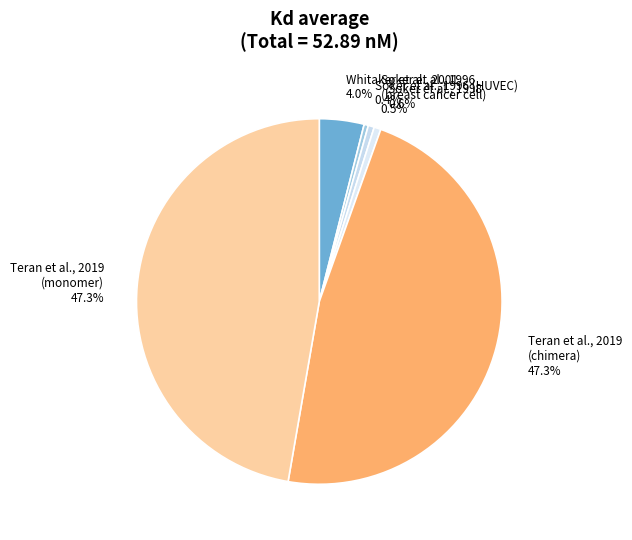

Does Soker et al., 1998 represent more than half of the total?

No